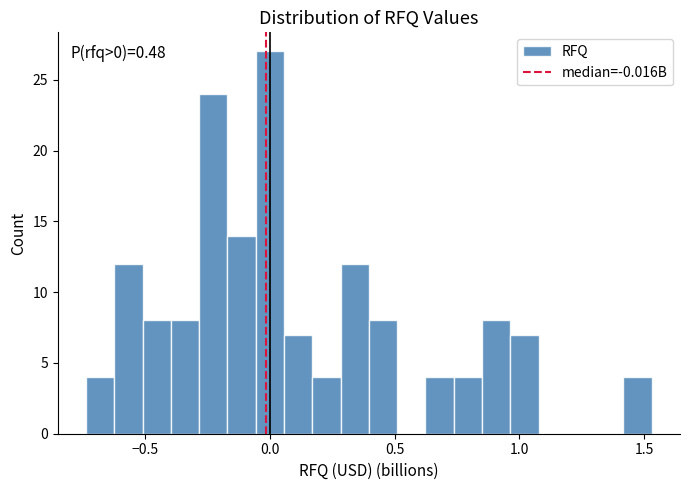

Around what value on the x-axis is the tallest bar? Give the approximate position of its centre, as read against the axis.

0.00